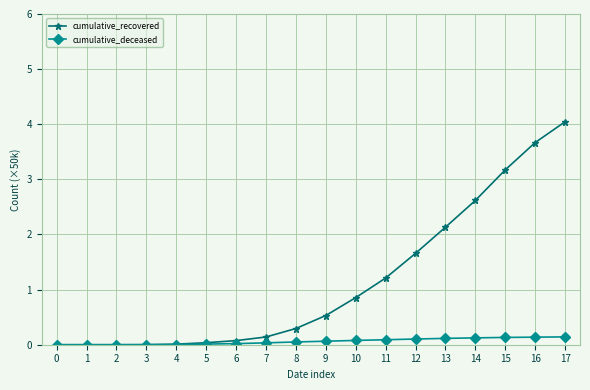

Which series has the largest range (max minus min)?

cumulative_recovered